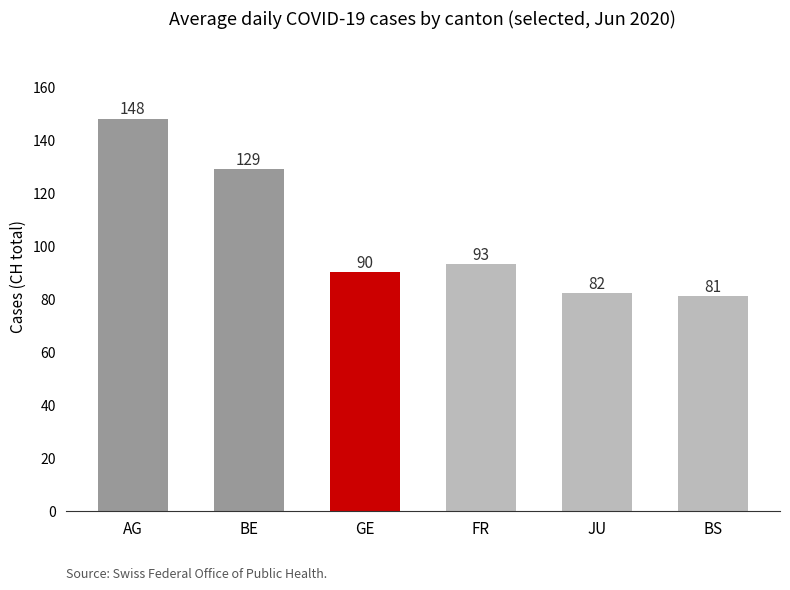

What is the greatest value displayed?

148